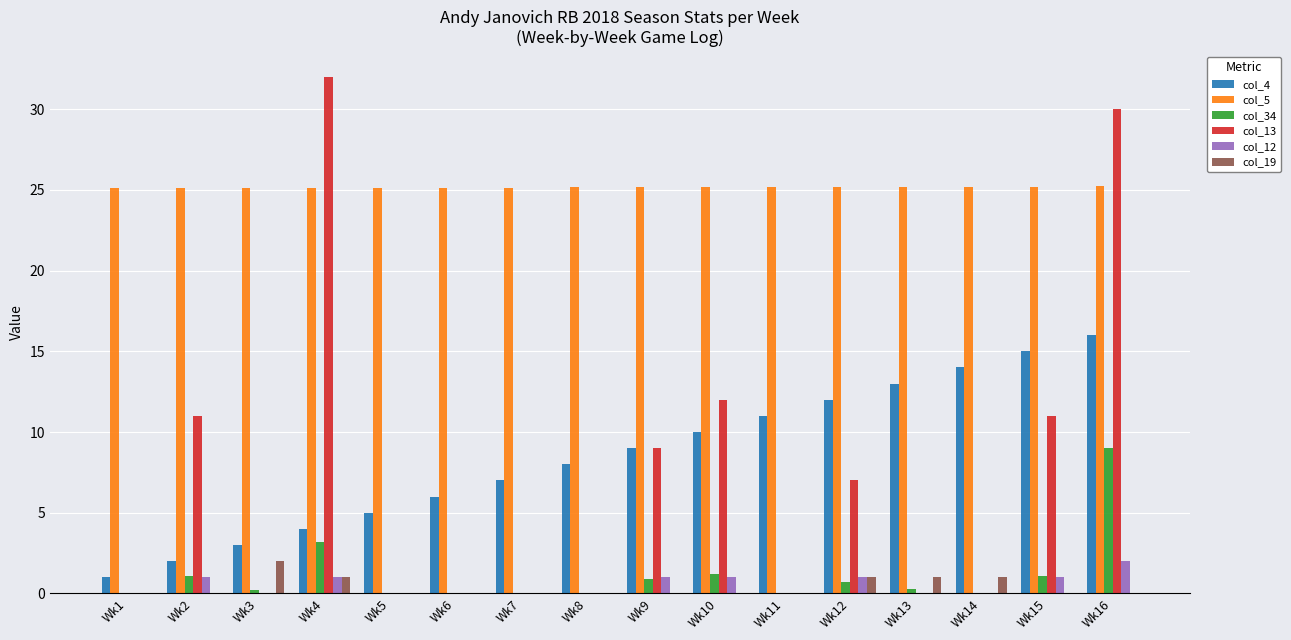

What is the approximate value of col_19 at Wk12?

1.0